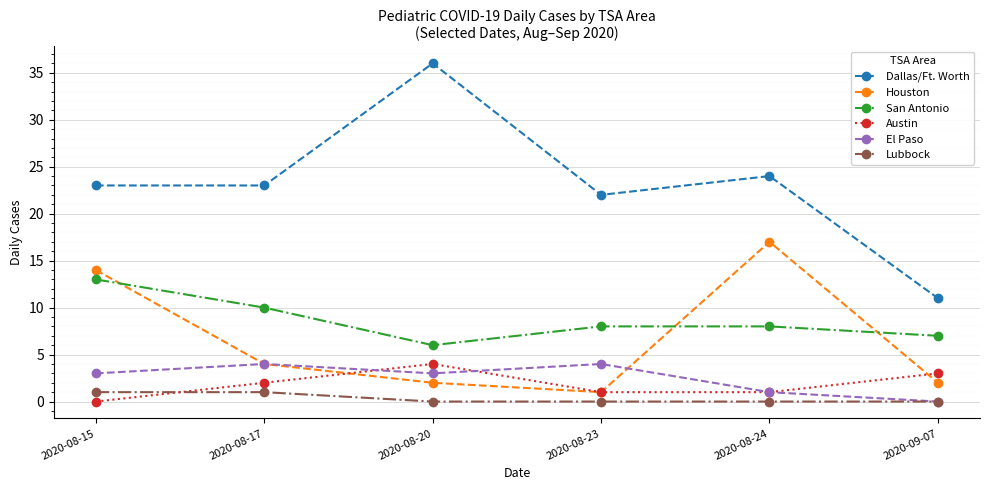

At which category is the sum across all series the highest?

2020-08-15